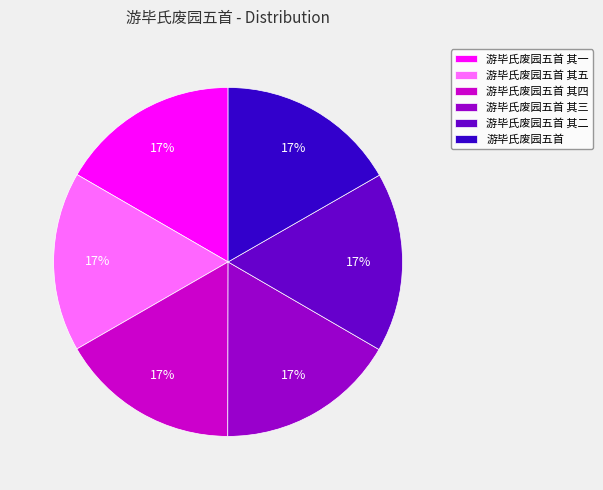

How many segments does this pie chart have?

6